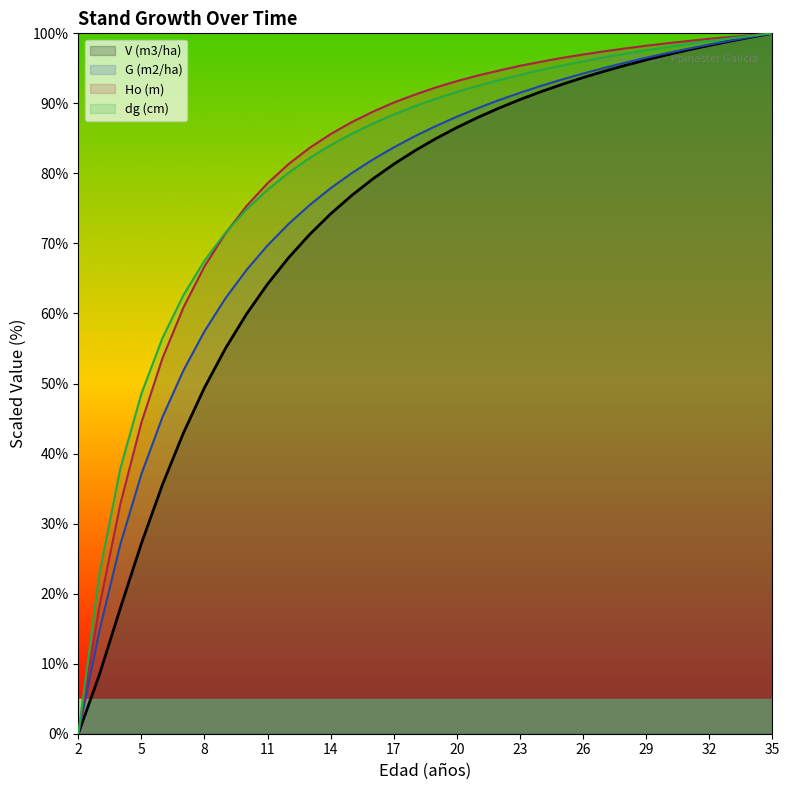

Reading left to right, transcribe all the data shown in this chart.

V (m3/ha): 2=0.0	3=8.4	4=17.9	5=27.2	6=35.5	7=42.9	8=49.4	9=55.0	10=59.9	11=64.2	12=68.0	13=71.3	14=74.2	15=76.9	16=79.2	17=81.3	18=83.2	19=85.0	20=86.5	21=88.0	22=89.3	23=90.5	24=91.7	25=92.7	26=93.7	27=94.6	28=95.4	29=96.2	30=96.9	31=97.6	32=98.3	33=98.9	34=99.5	35=100.0
G (m2/ha): 2=0.0	3=14.7	4=27.0	5=37.1	6=45.2	7=51.9	8=57.5	9=62.2	10=66.2	11=69.7	12=72.8	13=75.5	14=77.9	15=80.0	16=82.0	17=83.7	18=85.3	19=86.8	20=88.1	21=89.3	22=90.5	23=91.5	24=92.5	25=93.4	26=94.3	27=95.1	28=95.8	29=96.5	30=97.2	31=97.8	32=98.4	33=99.0	34=99.5	35=100.0
Ho (m): 2=0.0	3=18.1	4=32.8	5=44.4	6=53.6	7=60.9	8=66.7	9=71.5	10=75.3	11=78.6	12=81.3	13=83.6	14=85.6	15=87.3	16=88.8	17=90.1	18=91.2	19=92.3	20=93.2	21=94.0	22=94.7	23=95.4	24=95.9	25=96.5	26=97.0	27=97.4	28=97.8	29=98.2	30=98.6	31=98.9	32=99.2	33=99.5	34=99.7	35=100.0
dg (cm): 2=0.0	3=22.7	4=37.9	5=48.5	6=56.5	7=62.6	8=67.5	9=71.5	10=74.9	11=77.7	12=80.1	13=82.2	14=84.0	15=85.7	16=87.1	17=88.4	18=89.6	19=90.7	20=91.6	21=92.5	22=93.3	23=94.1	24=94.8	25=95.4	26=96.0	27=96.6	28=97.1	29=97.6	30=98.0	31=98.5	32=98.9	33=99.3	34=99.6	35=100.0